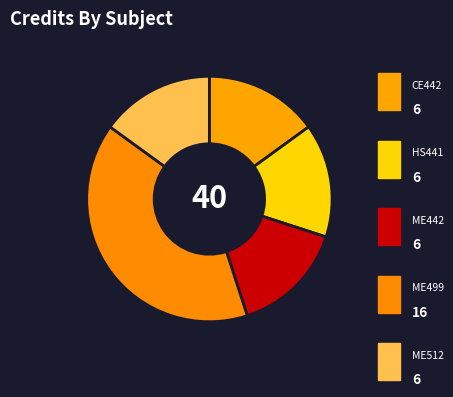

How many segments does this pie chart have?

5